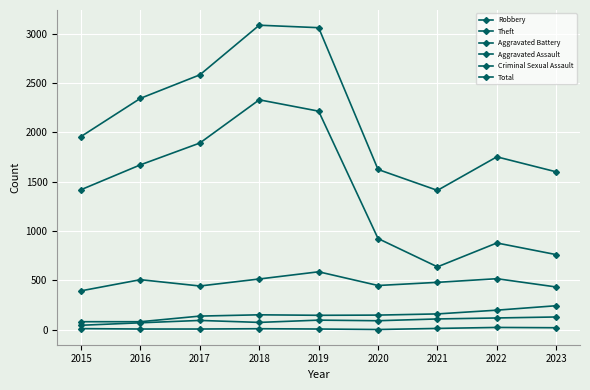

Reading right to left, extract all data points from this chart.

Robbery: 2023=434	2022=518	2021=481	2020=449	2019=588	2018=515	2017=444	2016=508	2015=395
Theft: 2023=762	2022=880	2021=638	2020=925	2019=2216	2018=2331	2017=1893	2016=1672	2015=1420
Aggravated Battery: 2023=244	2022=199	2021=161	2020=149	2019=147	2018=152	2017=139	2016=82	2015=82
Aggravated Assault: 2023=130	2022=120	2021=110	2020=92	2019=98	2018=75	2017=95	2016=71	2015=46
Criminal Sexual Assault: 2023=21	2022=24	2021=14	2020=3	2019=8	2018=11	2017=8	2016=8	2015=12
Total: 2023=1601	2022=1753	2021=1413	2020=1625	2019=3062	2018=3087	2017=2584	2016=2346	2015=1959